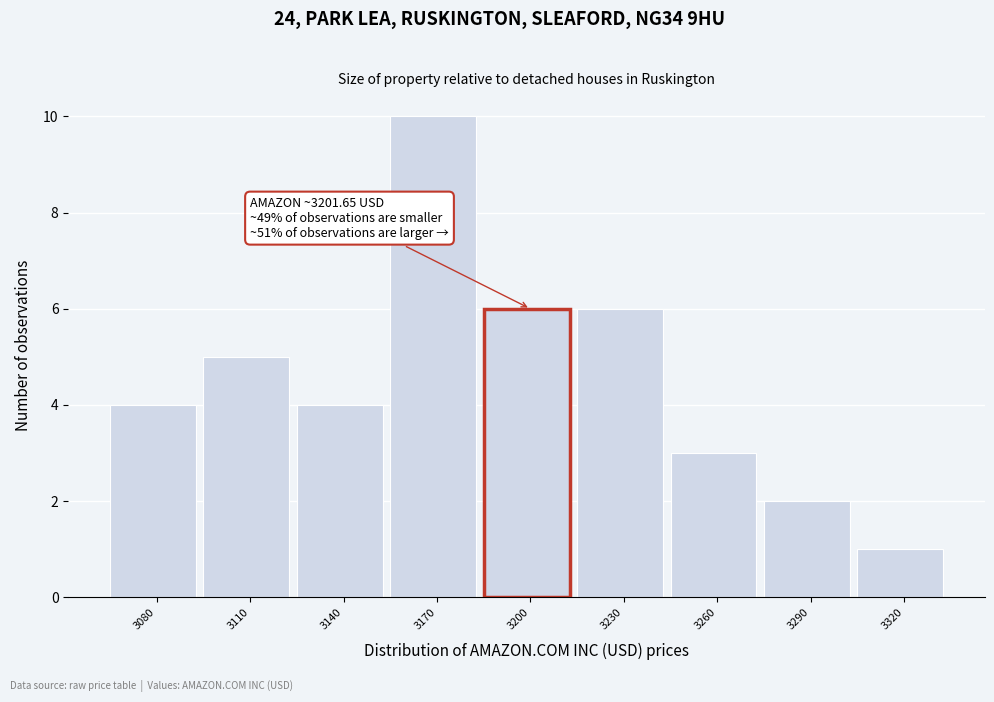

Reading left to right, list all the values displayed in this chart.

3080=4	3110=5	3140=4	3170=10	3200=6	3230=6	3260=3	3290=2	3320=1